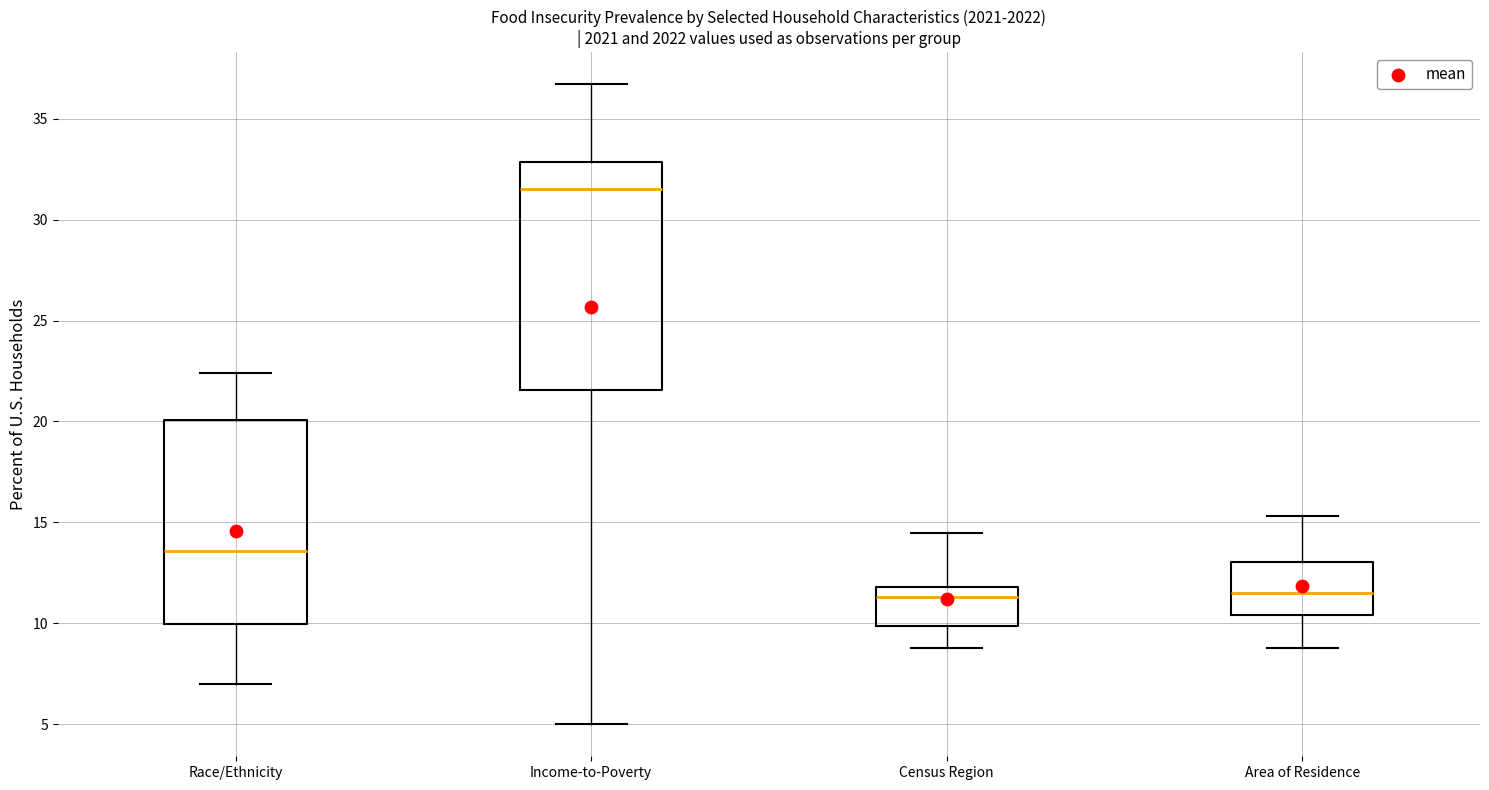

Which box's median line is the highest?

Income-to-Poverty